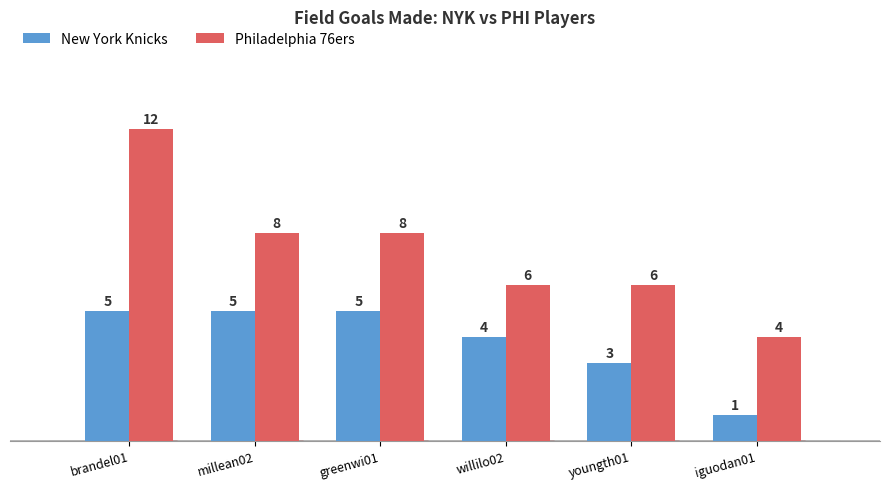

At which category is the sum across all series the highest?

brandel01